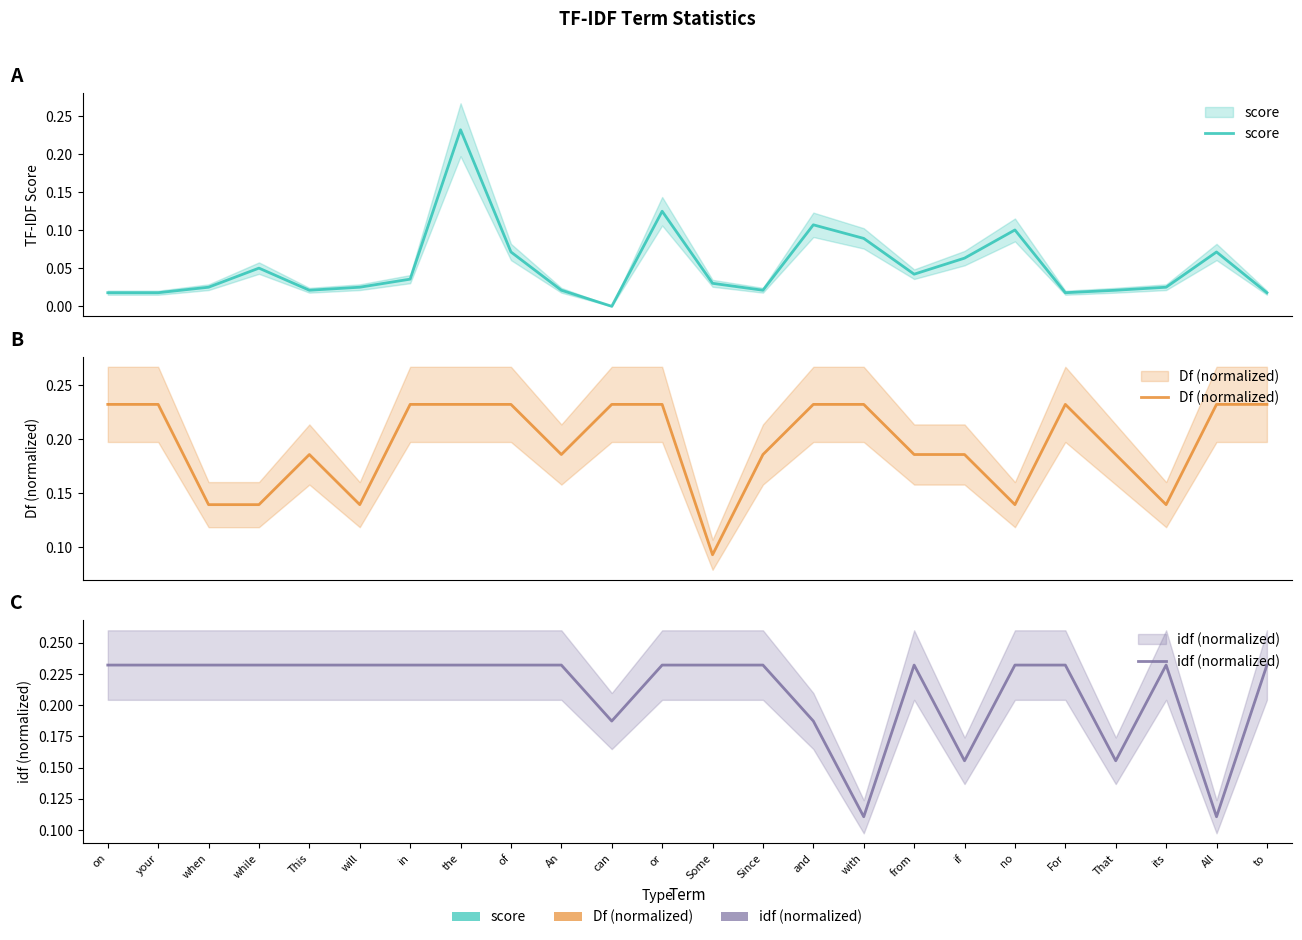

At which label does idf (normalized) reach its peak?

on